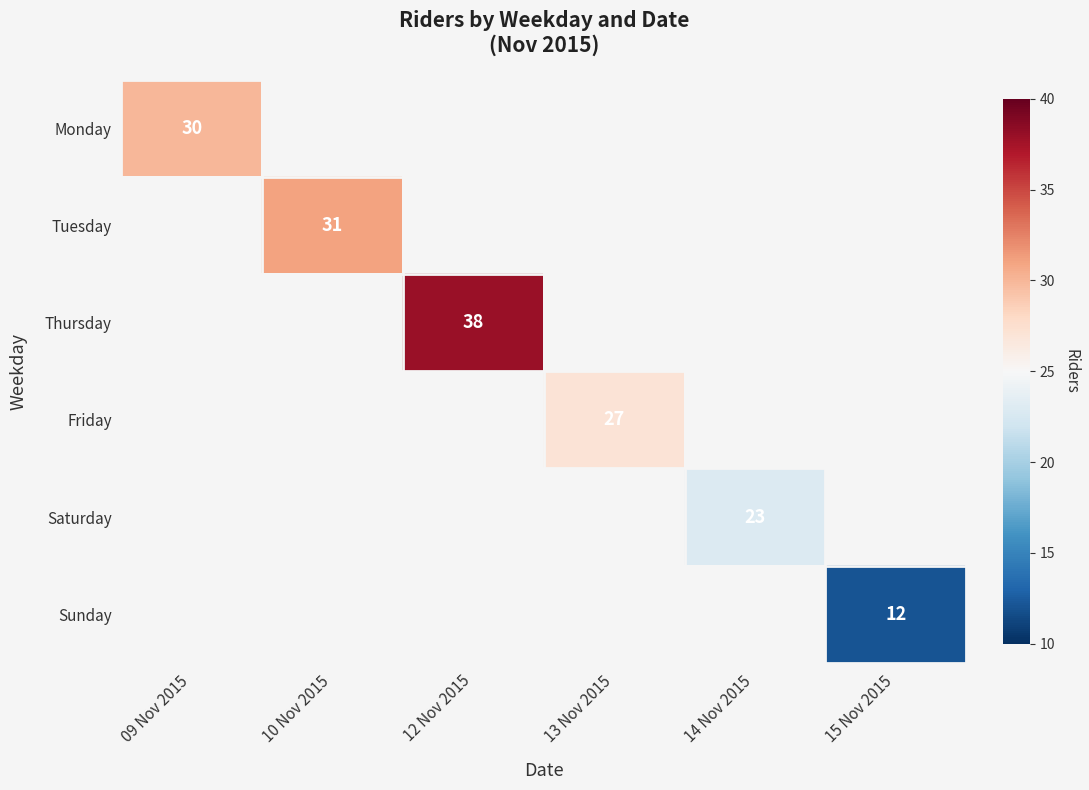

The Monday series shows 30 at 09 Nov 2015. True or false?

True